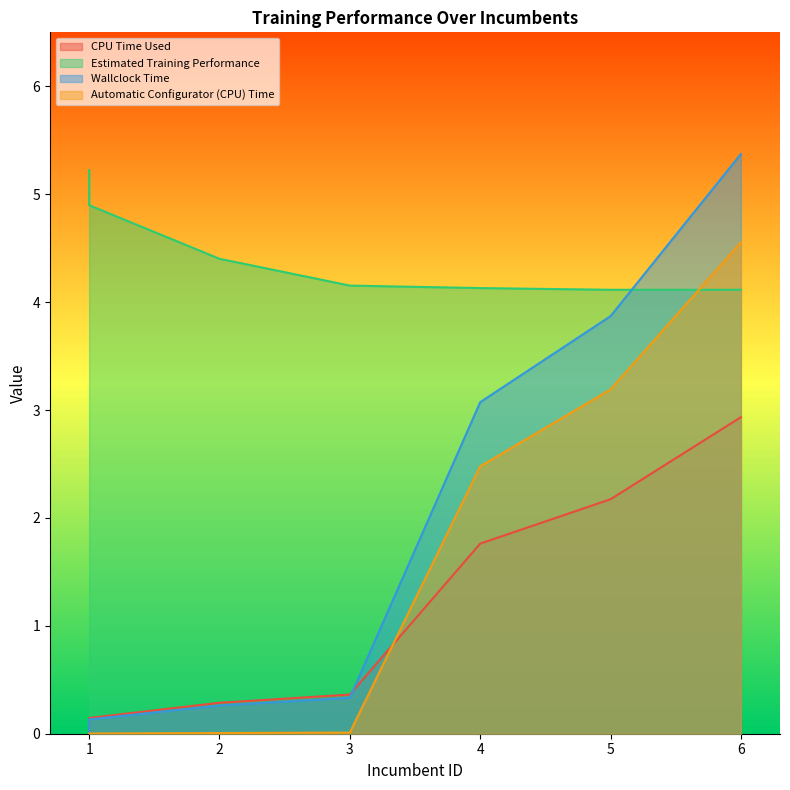

Which series has the largest total across all categories?

Estimated Training Performance